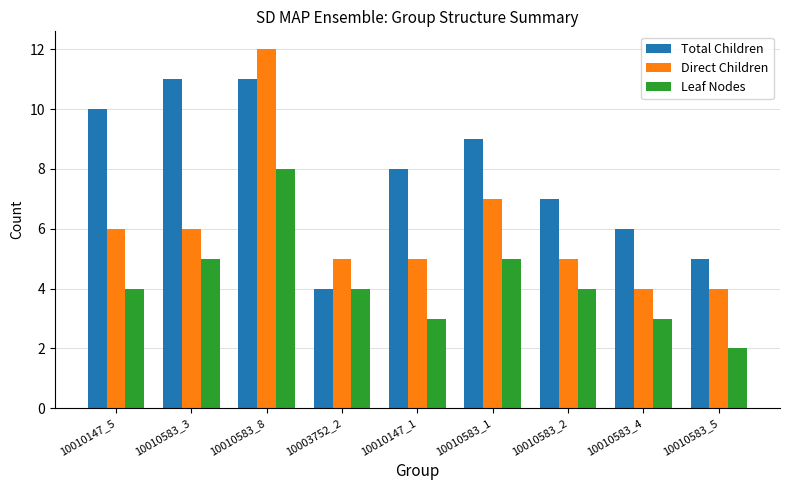

Between 10010147_5 and 10003752_2, which series saw the biggest shift?

Total Children